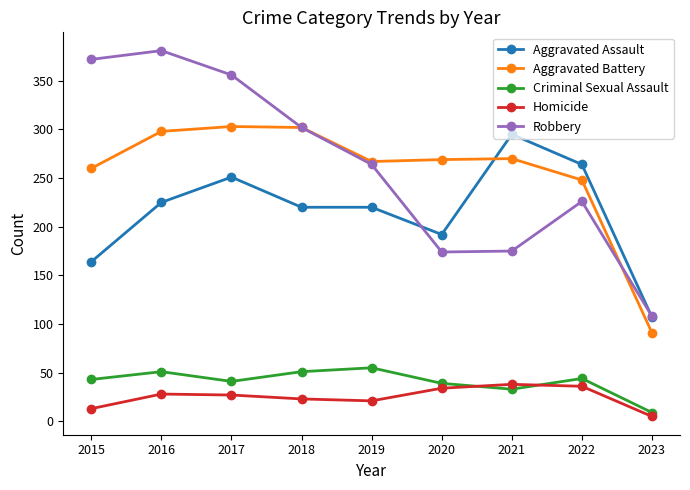

How many interior local valleys does the Robbery series have?

1